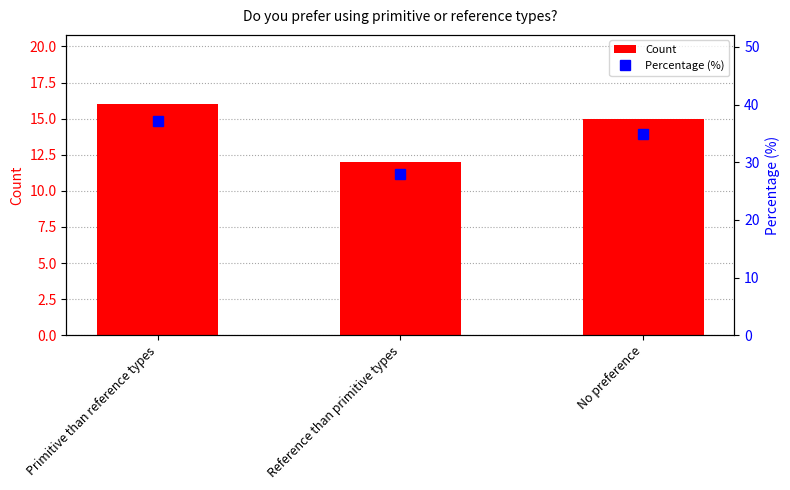

Reading left to right, list all the values displayed in this chart.

Count: 16.0	12.0	15.0
Percentage (%): 37.2	27.9	34.9